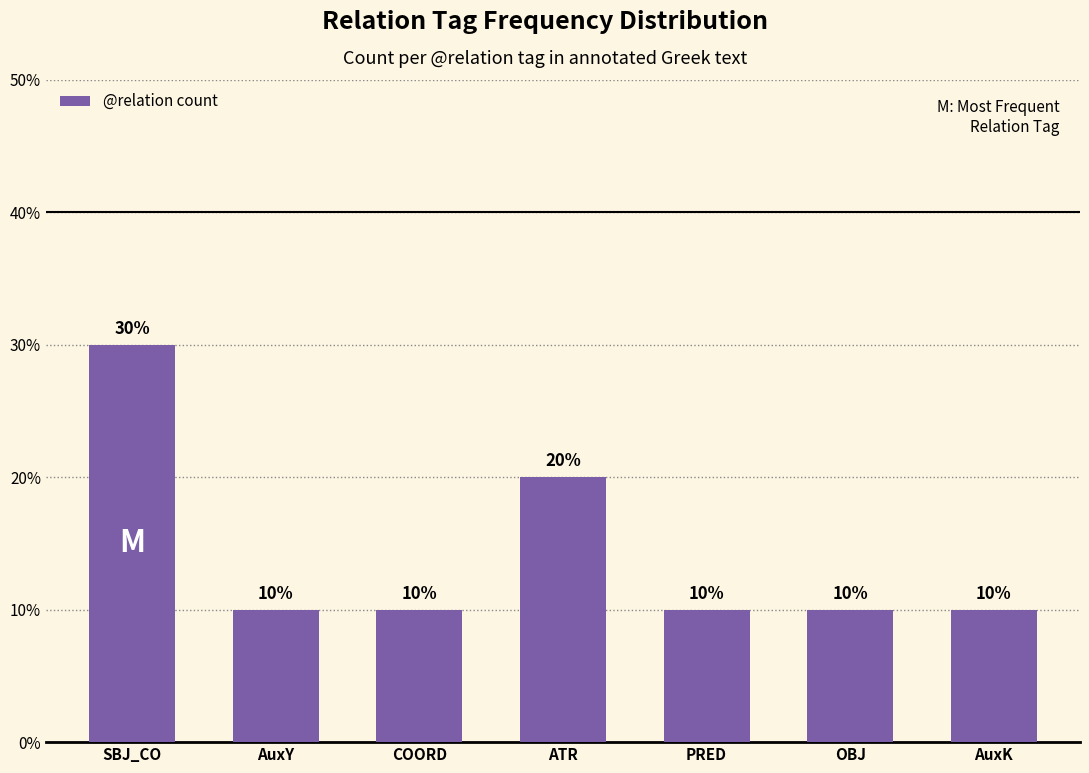

What is the difference between the maximum and minimum values?

20